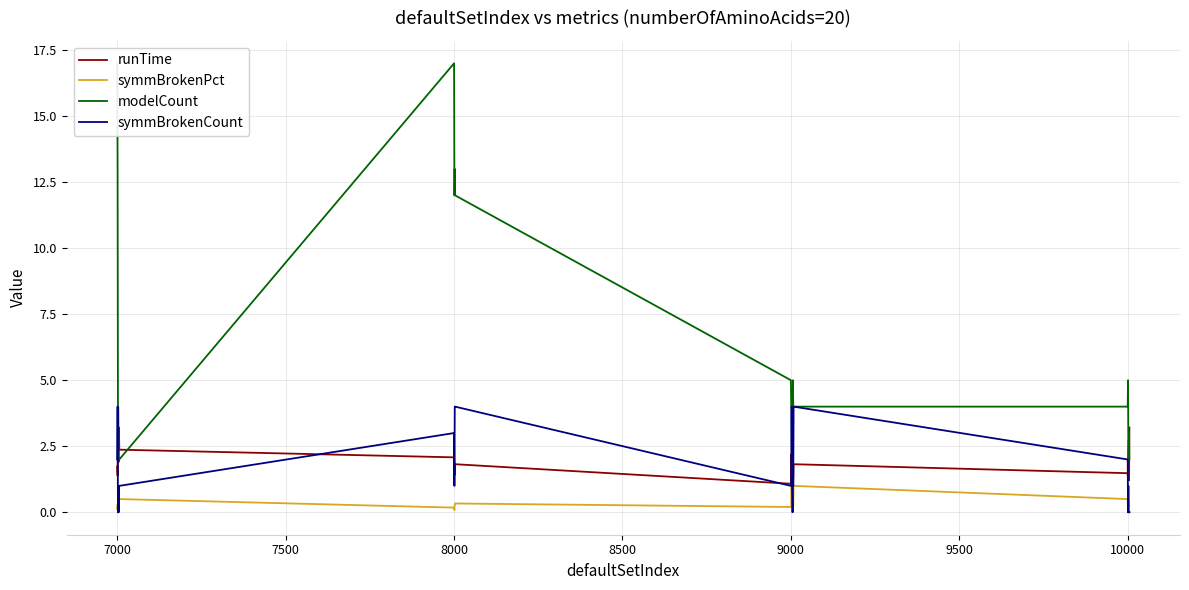

What is the lowest value of the runTime series?

1.1